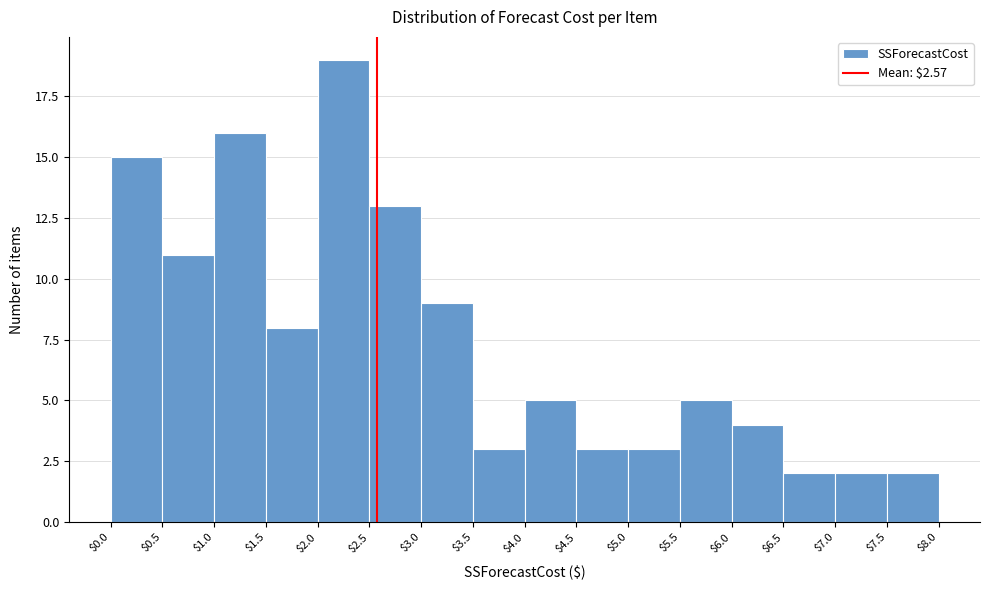

Reading left to right, list every bar in this chart as the range it spans on the x-axis followed by its height. The values are not printed on the chart, so give them approximately, as read against the axis.

$0.0 to $0.5: 15
$0.5 to $1.0: 11
$1.0 to $1.5: 16
$1.5 to $2.0: 8
$2.0 to $2.5: 19
$2.5 to $3.0: 13
$3.0 to $3.5: 9
$3.5 to $4.0: 3
$4.0 to $4.5: 5
$4.5 to $5.0: 3
$5.0 to $5.5: 3
$5.5 to $6.0: 5
$6.0 to $6.5: 4
$6.5 to $7.0: 2
$7.0 to $7.5: 2
$7.5 to $8.0: 2